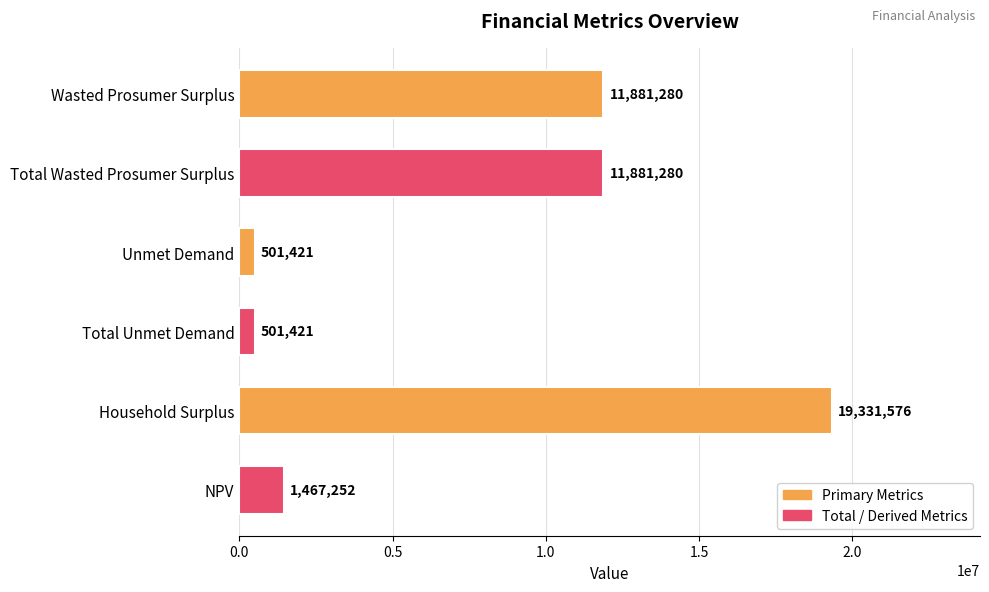

Read the value at Total Unmet Demand.

501421.5